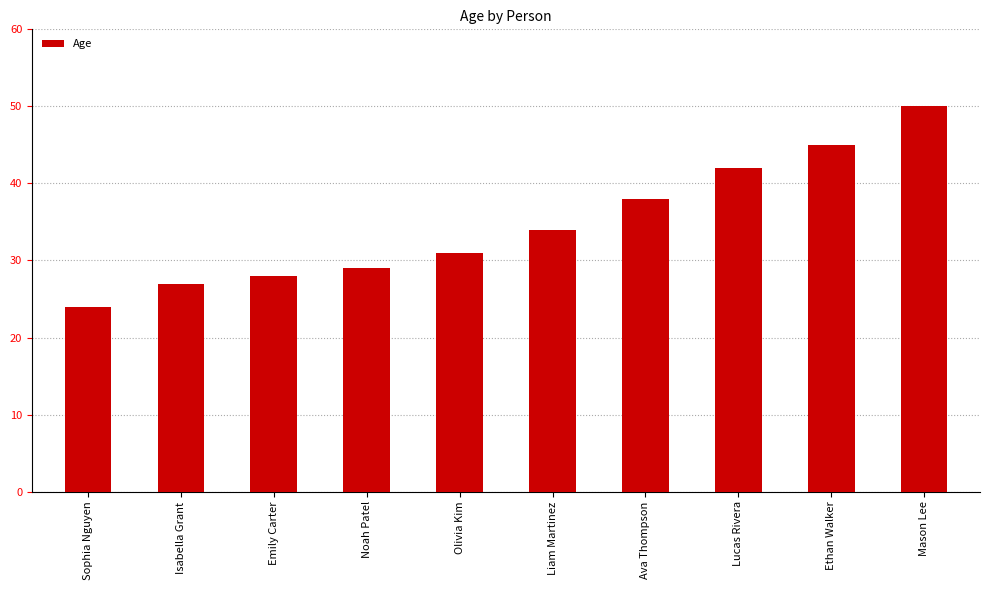

What is the sum of all values?

348